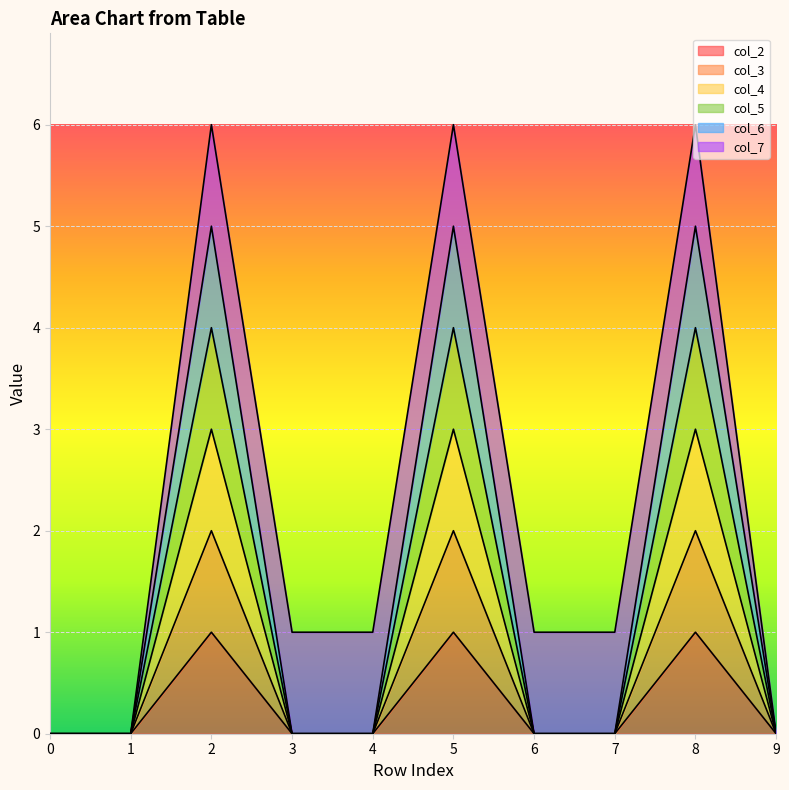

Does the chart display data point markers on the line(s)?

No